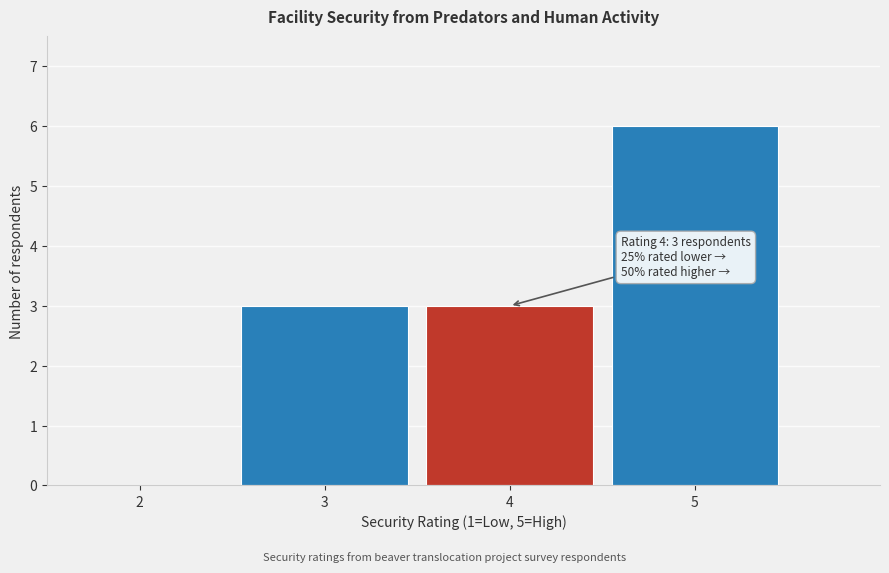

Which range on the x-axis has the tallest bar?

4.5 to 5.5